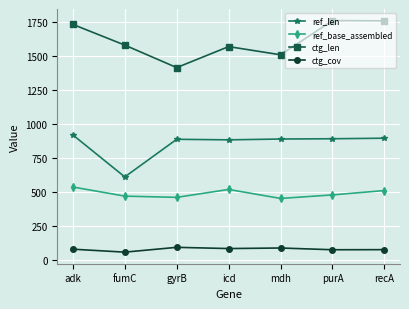

Is it true that ctg_len equals 1755.0 at recA?

True